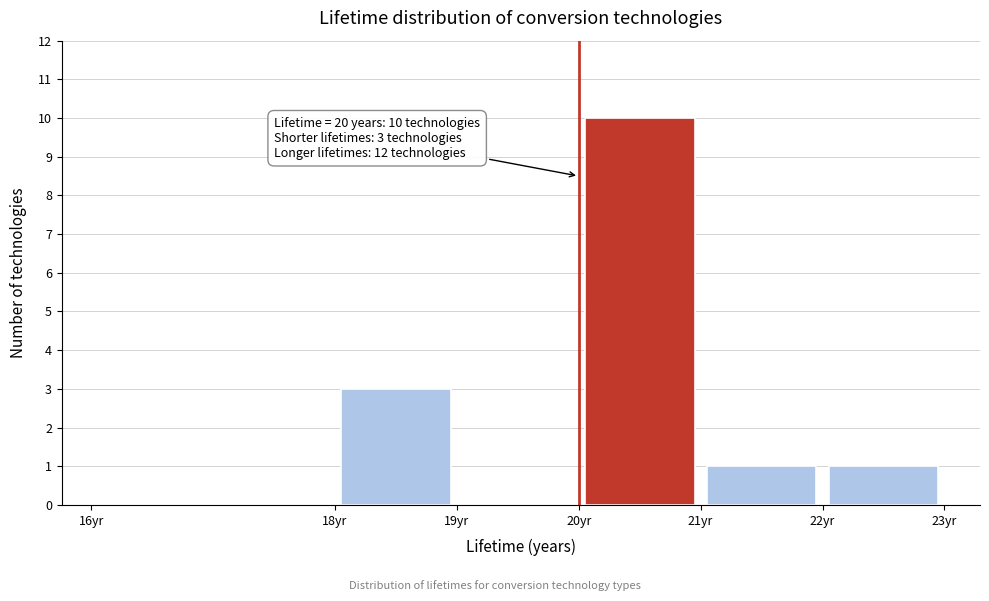

Over which range of the x-axis is the bar tallest?

20 to 21